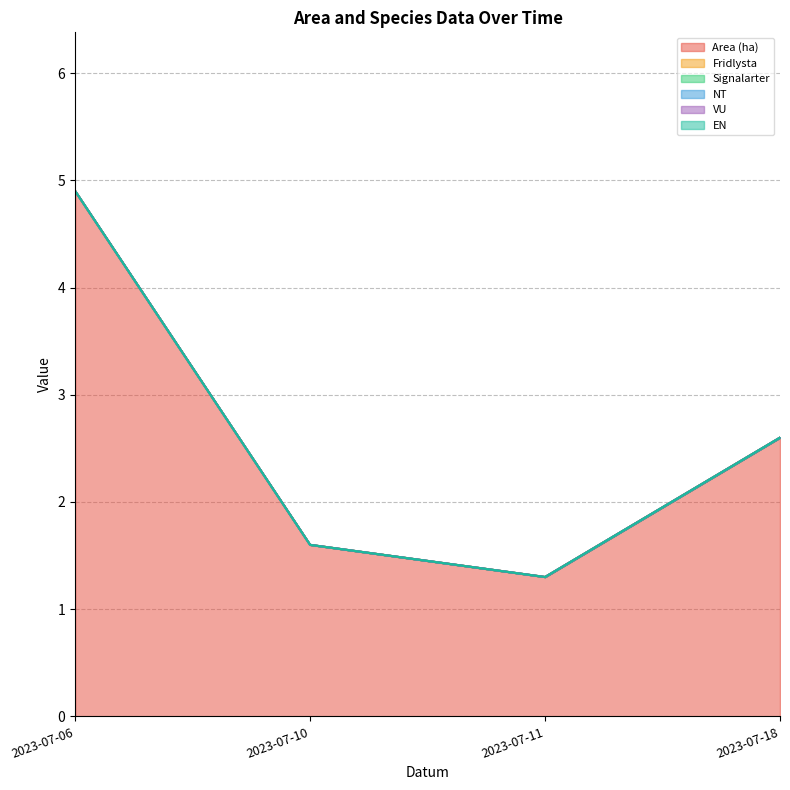

Reading left to right, list all the values displayed in this chart.

Area (ha): 2023-07-06=4.9	2023-07-10=1.6	2023-07-11=1.3	2023-07-18=2.6
Fridlysta: 2023-07-06=0.0	2023-07-10=0.0	2023-07-11=0.0	2023-07-18=0.0
Signalarter: 2023-07-06=0.0	2023-07-10=0.0	2023-07-11=0.0	2023-07-18=0.0
NT: 2023-07-06=0.0	2023-07-10=0.0	2023-07-11=0.0	2023-07-18=0.0
VU: 2023-07-06=0.0	2023-07-10=0.0	2023-07-11=0.0	2023-07-18=0.0
EN: 2023-07-06=0.0	2023-07-10=0.0	2023-07-11=0.0	2023-07-18=0.0